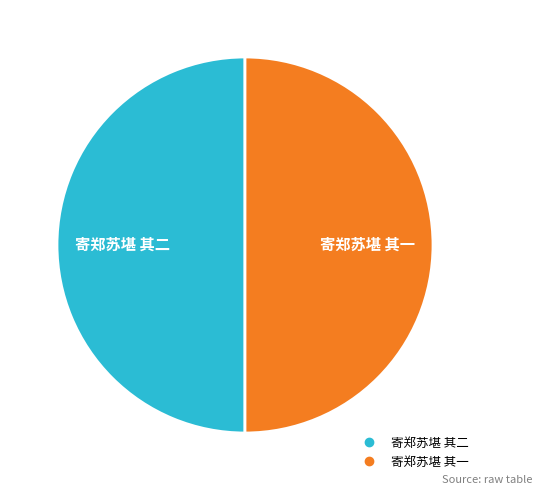

True or false: 寄郑苏堪 其一 accounts for 41% of the total.

False